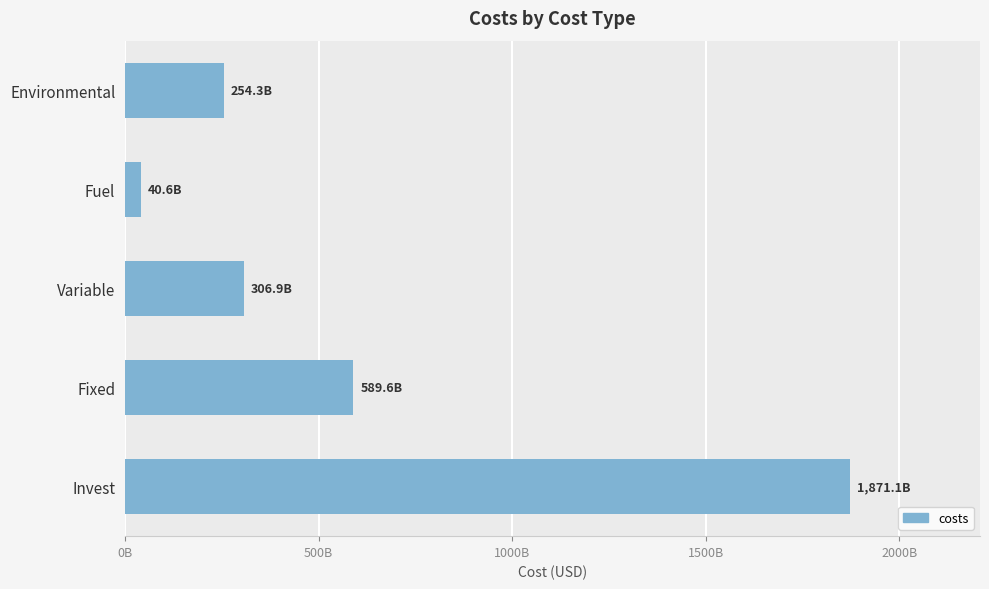

List the labels in order of value, smallest first.

Fuel, Environmental, Variable, Fixed, Invest